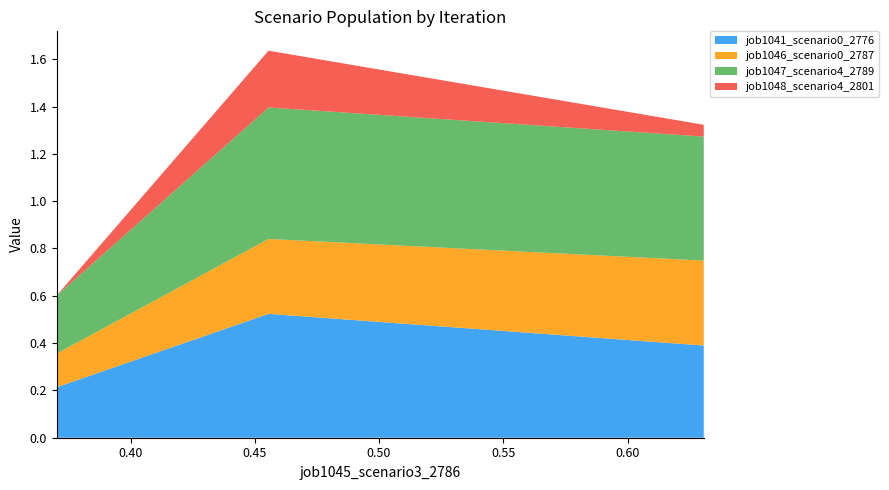

Reading right to left, extract all data points from this chart.

job1041_scenario0_2776: B11=0.4	B14=0.5	in27=0.2
job1046_scenario0_2787: B11=0.4	B14=0.3	in27=0.1
job1047_scenario4_2789: B11=0.5	B14=0.6	in27=0.2
job1048_scenario4_2801: B11=0.0	B14=0.2	in27=0.0